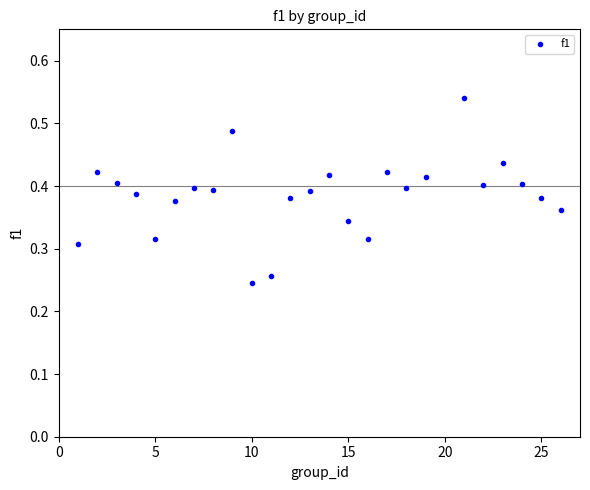

What is the range of X values (max minus min)?

25.0